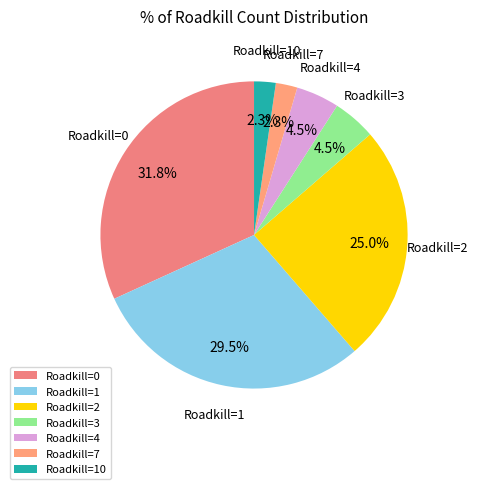

Which has a higher value, Roadkill=1 or Roadkill=0?

Roadkill=0